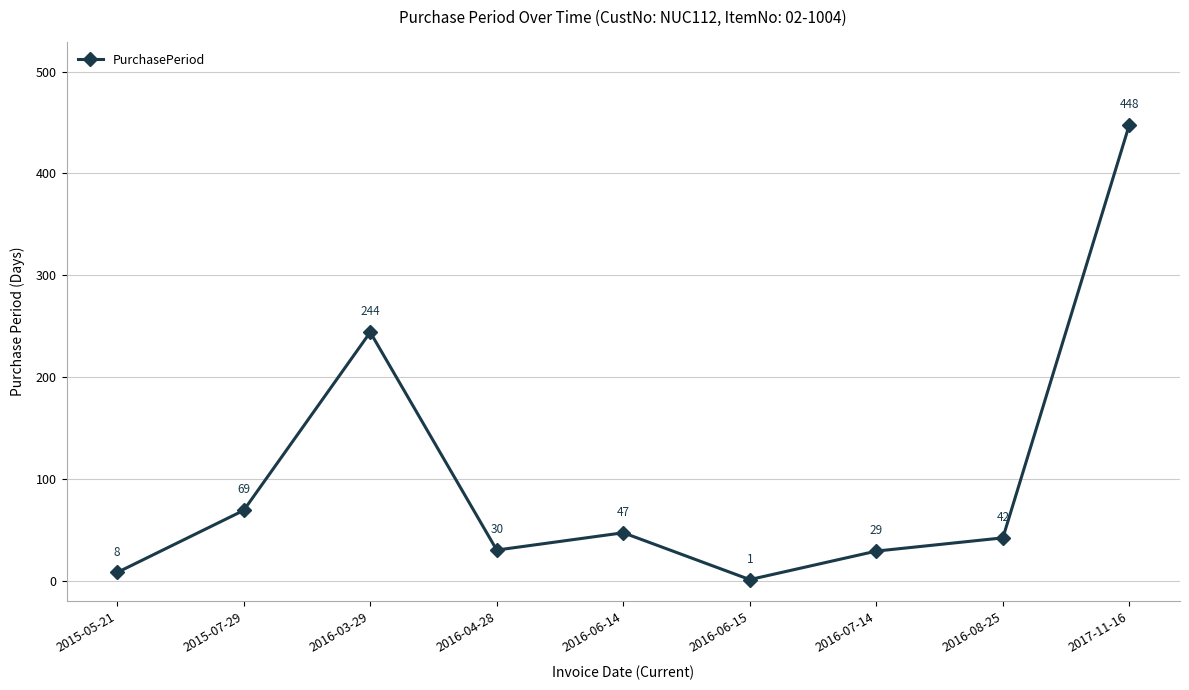

How many interior local peaks (higher than both neighbors) does the data have?

2